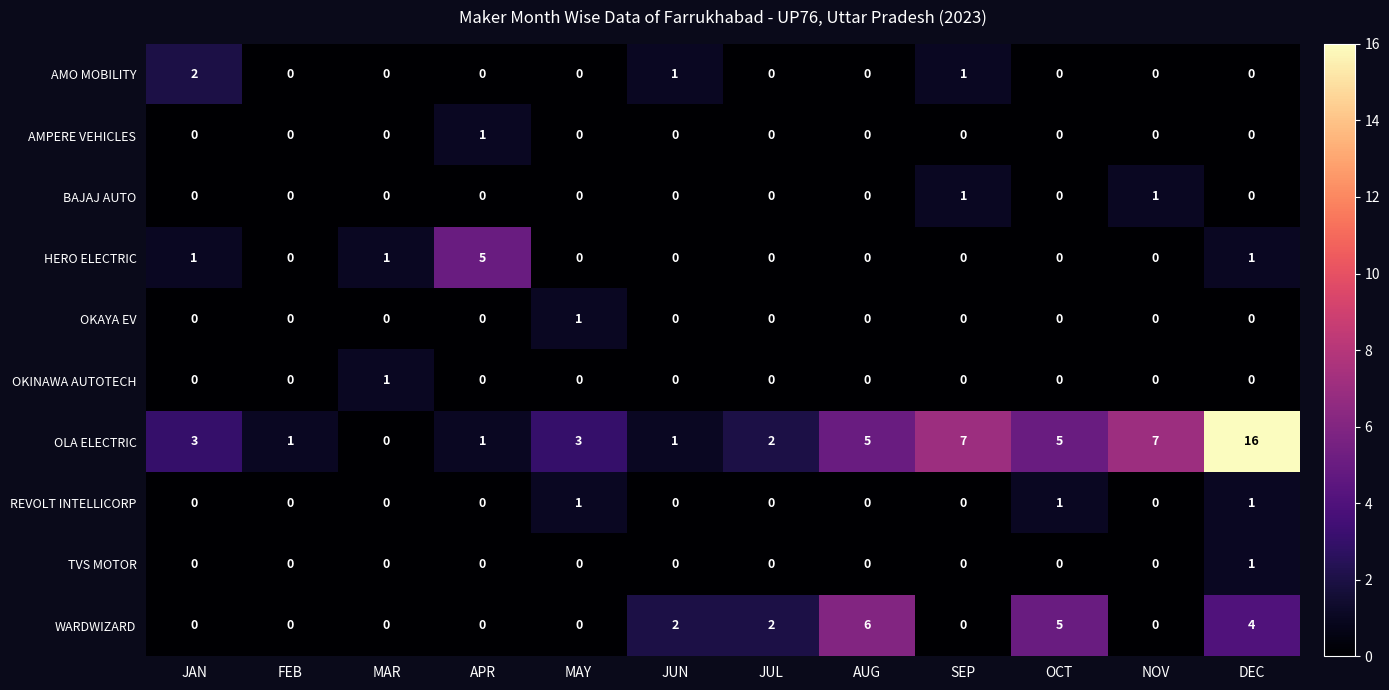

What is the difference between the second highest and minimum values in the OLA ELECTRIC series?

7